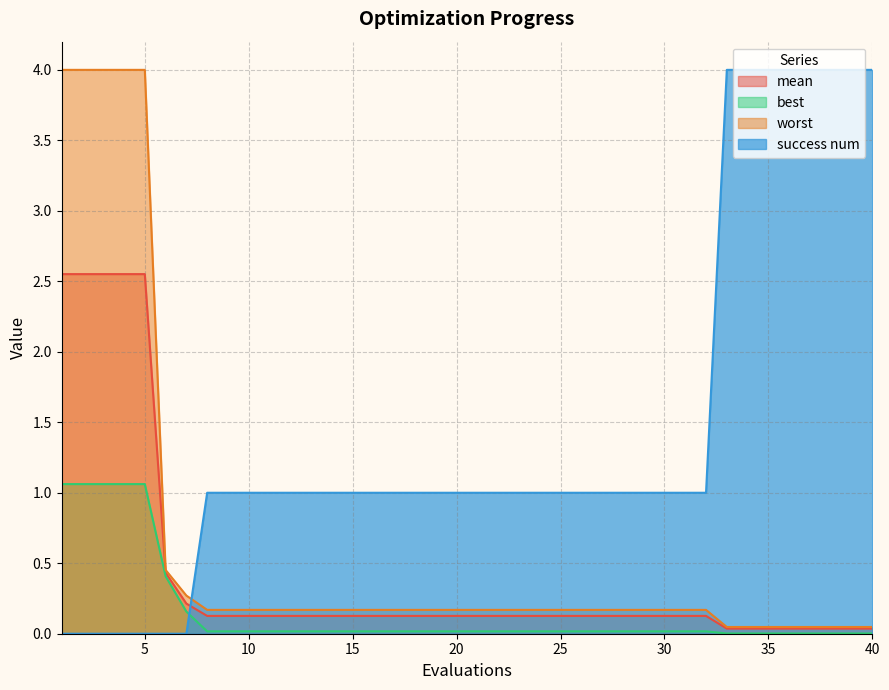

List the series in order of their overall mean, lowest first.

best, mean, worst, success num